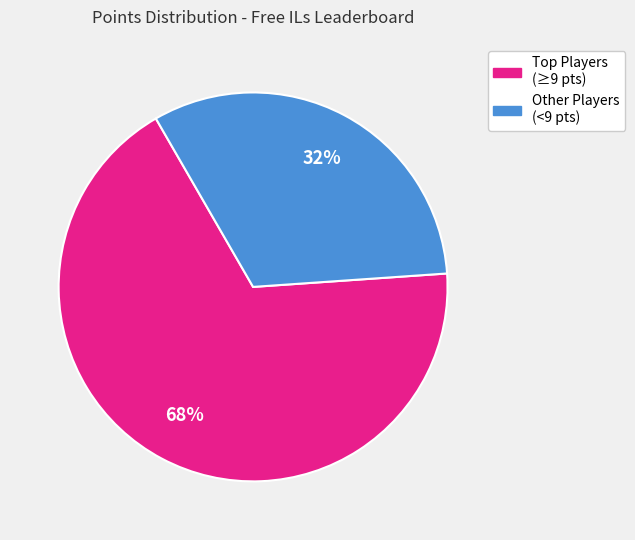

To the nearest percent, what is the difference between the largest and smallest slice percentages?

36%